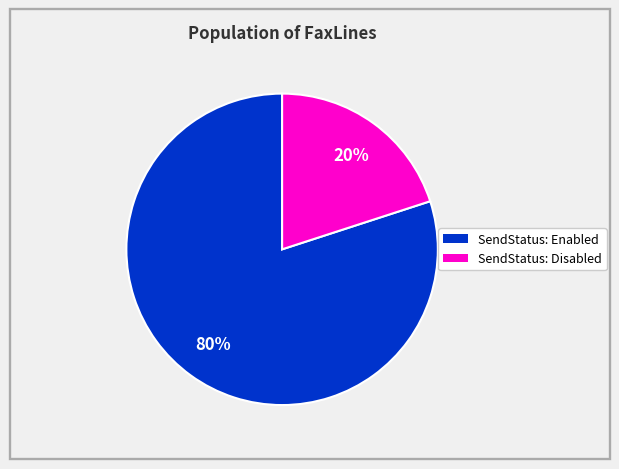

How many slices are in this pie chart?

2